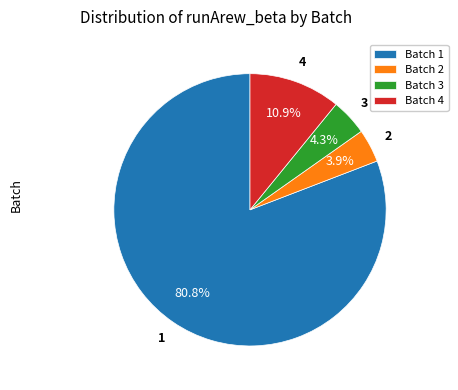

Approximately how many times larger is the value at Batch 4 compared to Batch 3?

2.5